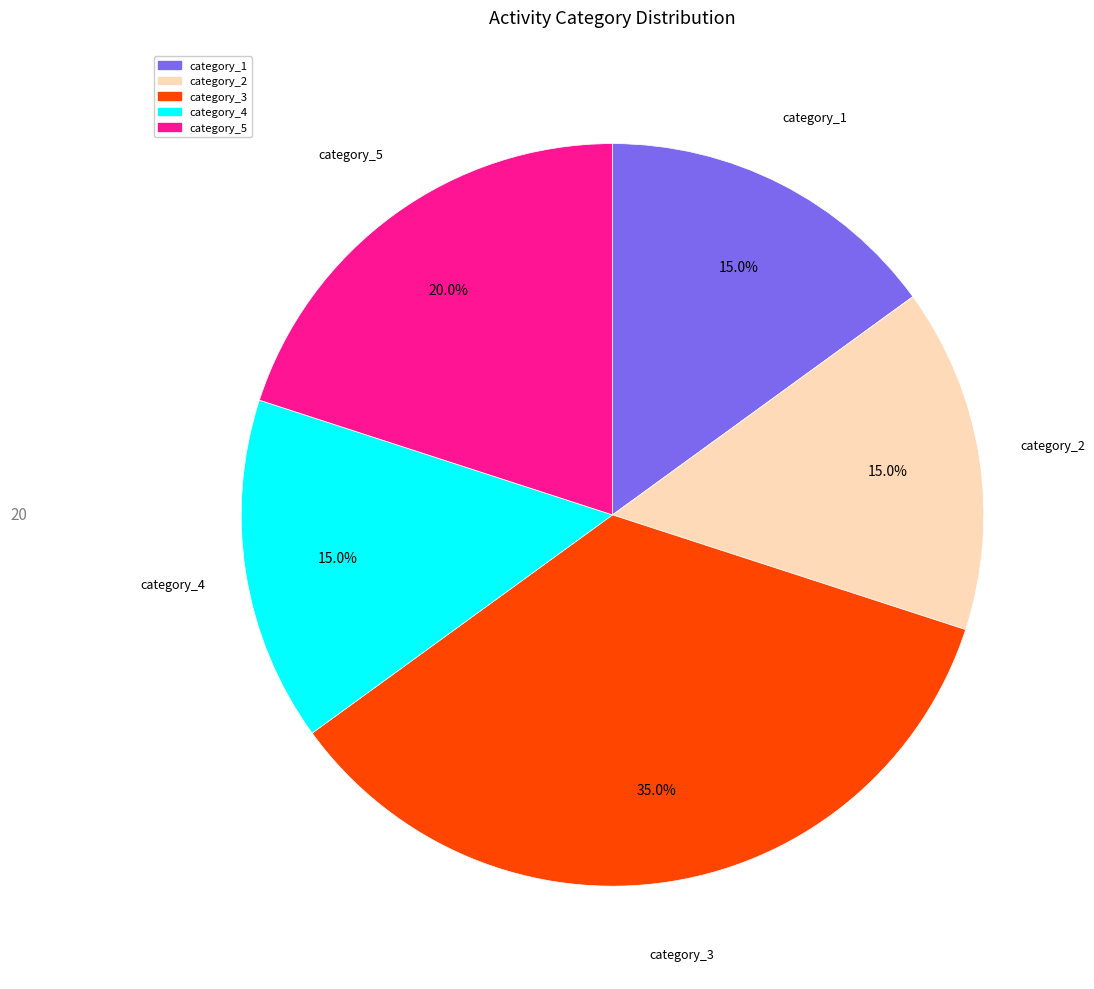

What percentage is NOT represented by category_2?

85.0%